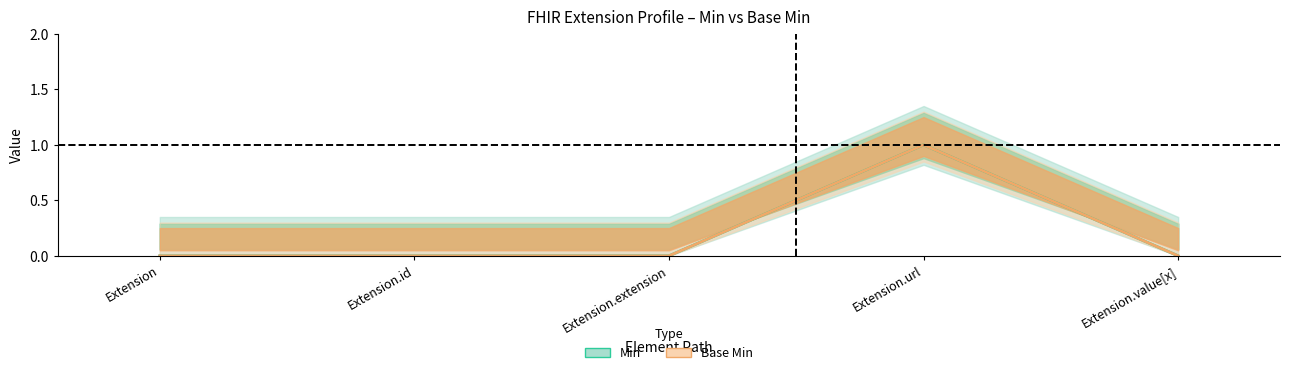

How many lines are shown in the chart?

2